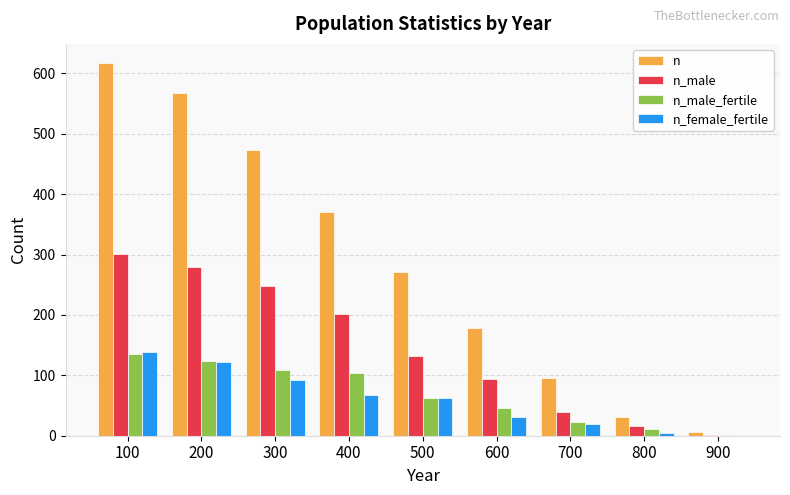

At which category is the sum across all series the highest?

100